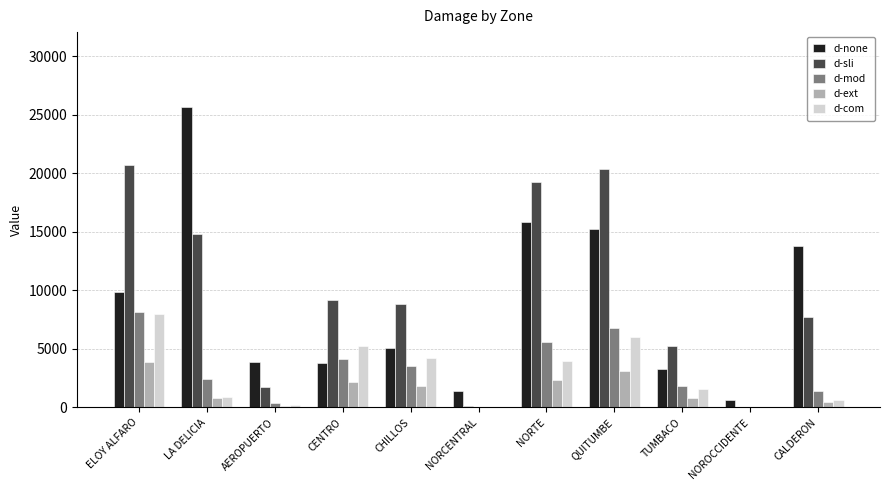

The value of d-ext at LA DELICIA is 796.3. True or false?

True